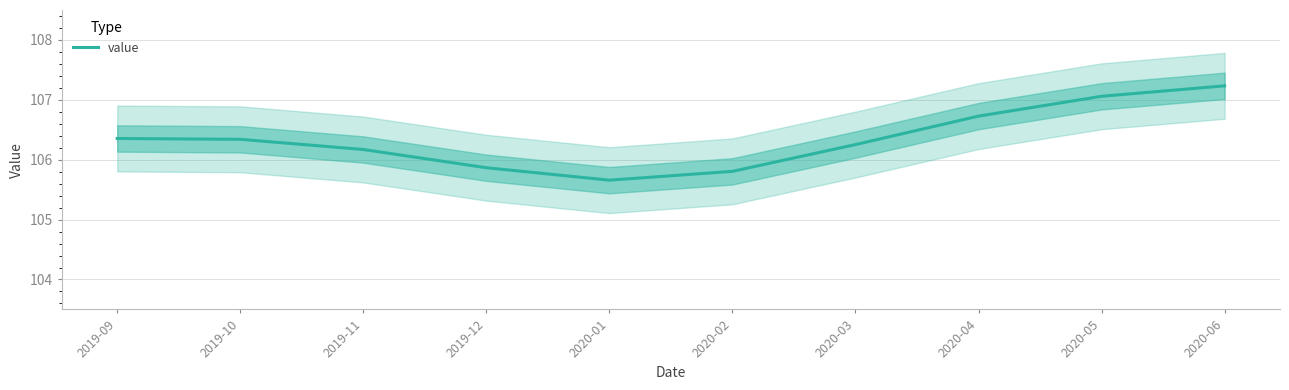

How many interior local valleys (lower than both neighbors) does the data have?

1